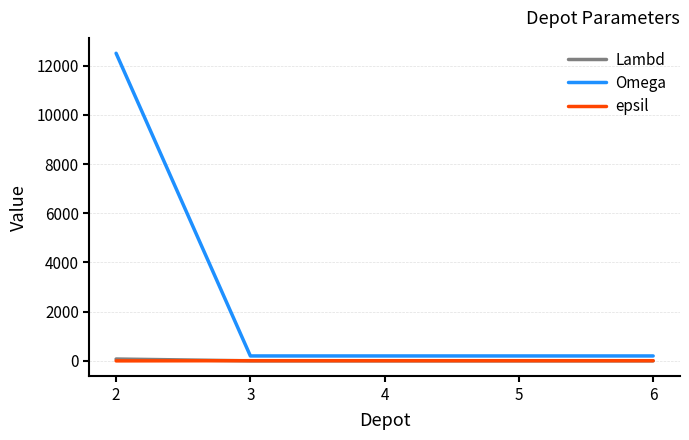

What is the sum of the epsil values at 5 and 3?

14